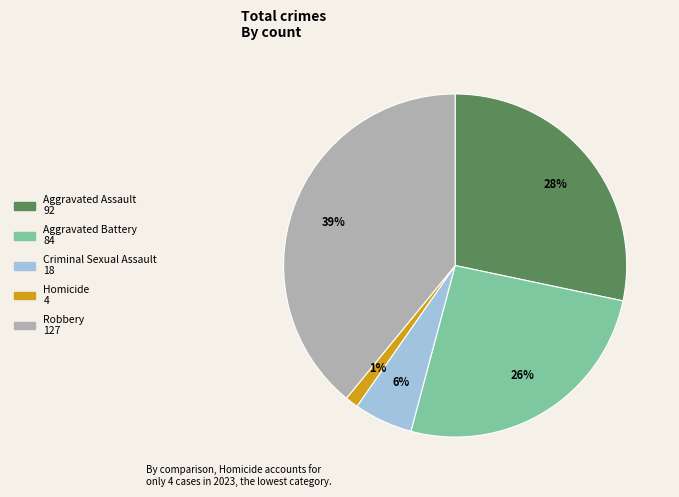

To the nearest percent, what is the difference between the largest and smallest slice percentages?

38%